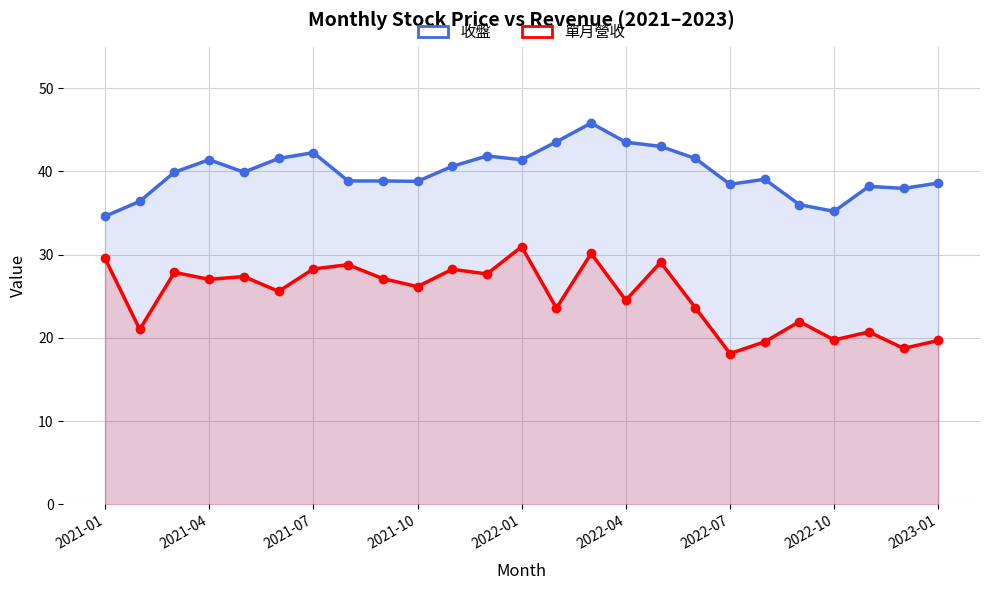

Where does the 單月營收 series first go above 26?

2021-01